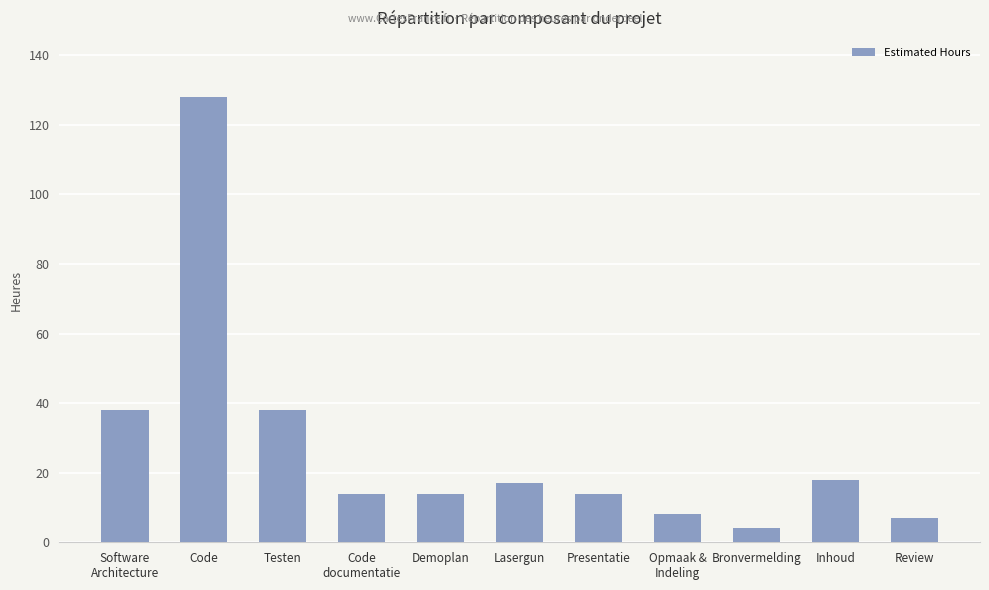

Reading left to right, transcribe all the data shown in this chart.

Software
Architecture=38	Code=128	Testen=38	Code
documentatie=14	Demoplan=14	Lasergun=17	Presentatie=14	Opmaak &
Indeling=8	Bronvermelding=4	Inhoud=18	Review=7